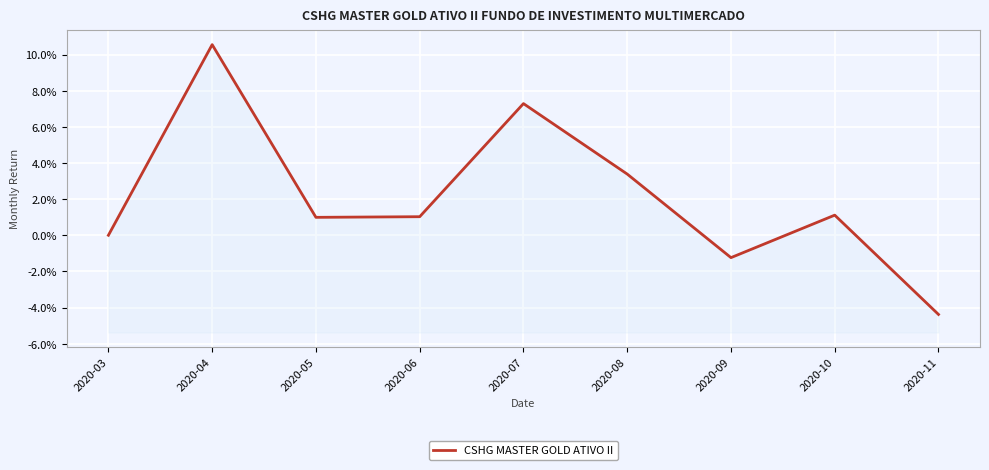

List the labels in order of value, smallest first.

2020-11, 2020-09, 2020-03, 2020-05, 2020-06, 2020-10, 2020-08, 2020-07, 2020-04